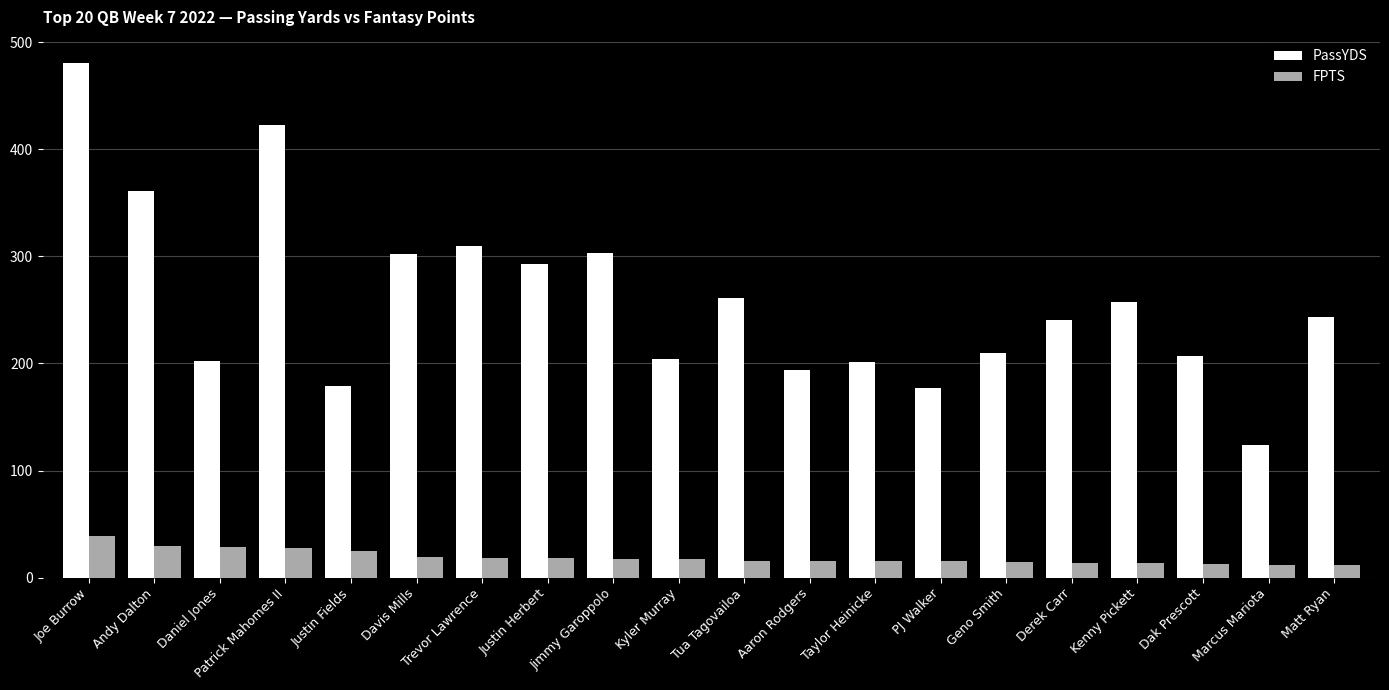

What is the value of the PassYDS bar at the 3rd from the left?

202.0